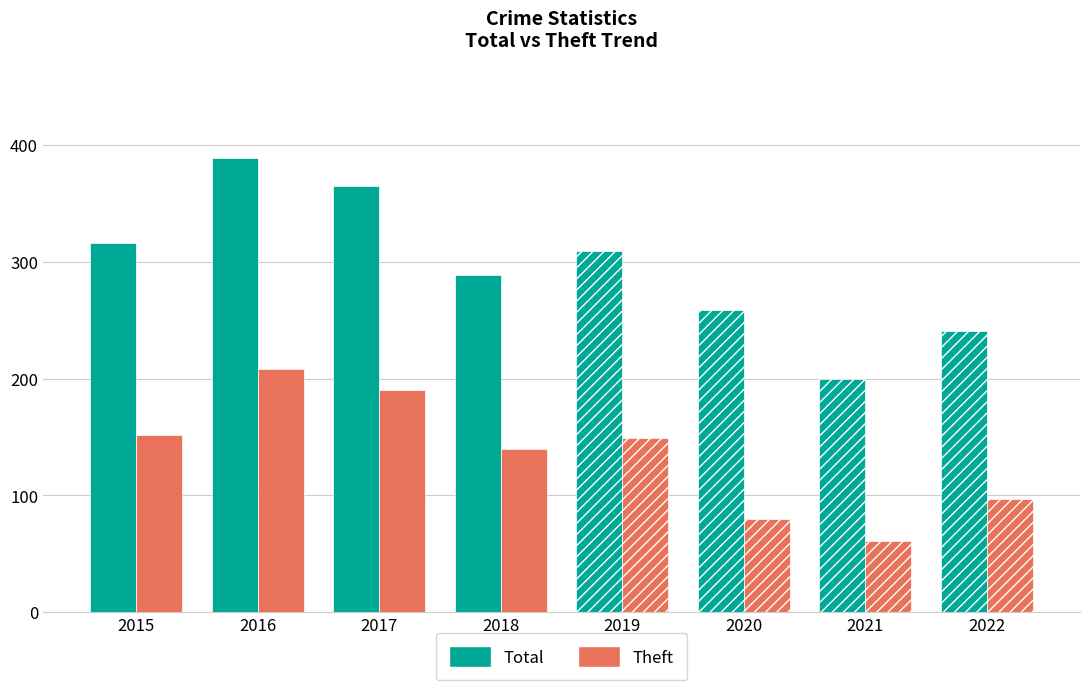

What is the average value of the Theft series?

135